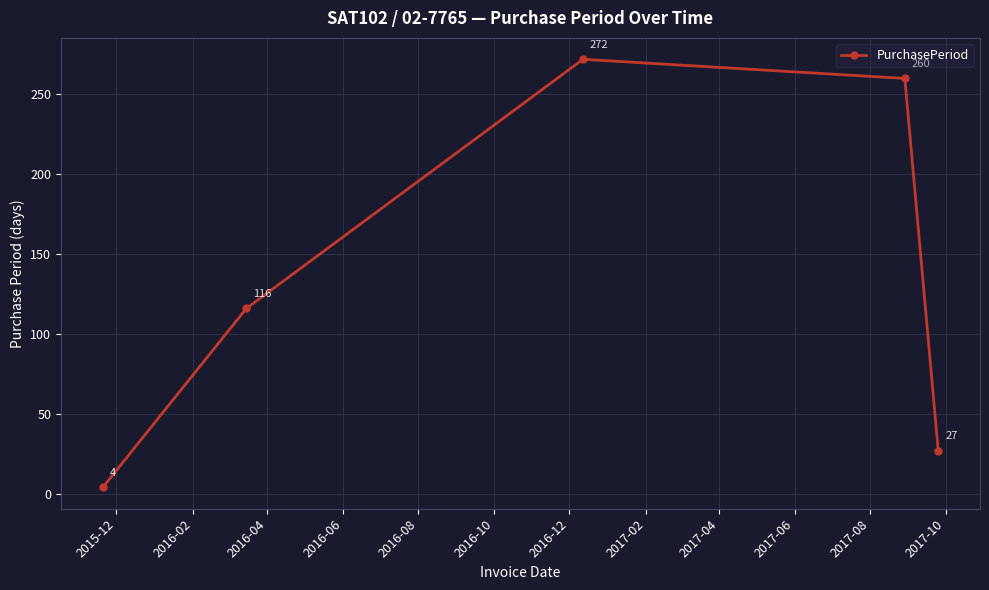

What is the average value?

136